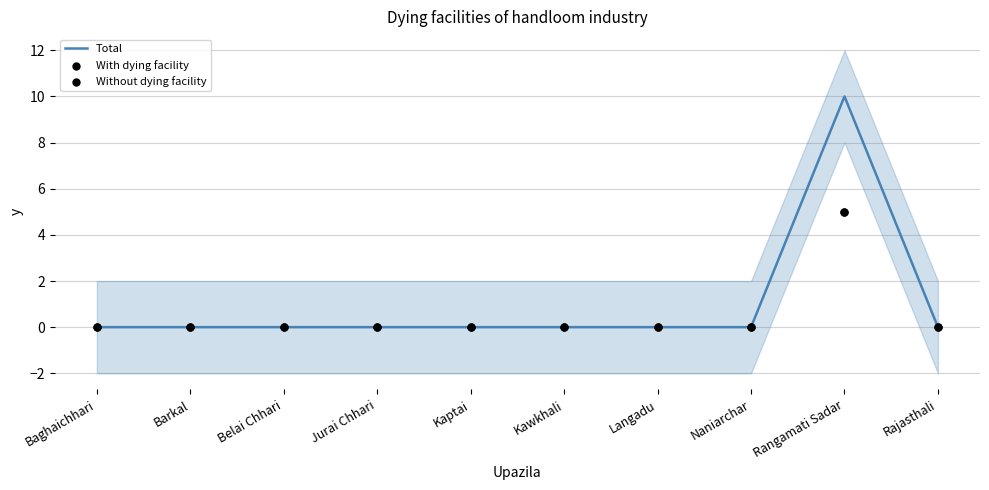

Which series reaches the maximum Y coordinate?

Total